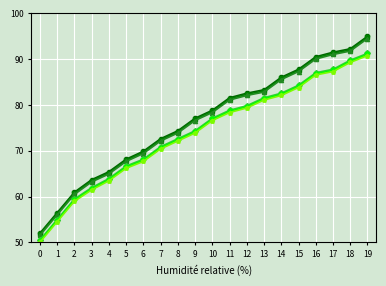

What is the minimum value shown in the chart?

50.0